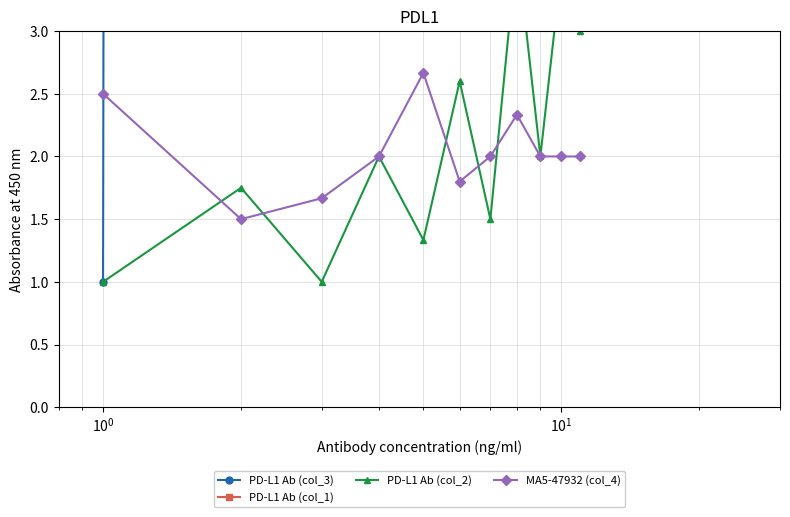

What is the minimum value for PD-L1 Ab (col_3)?

1.0